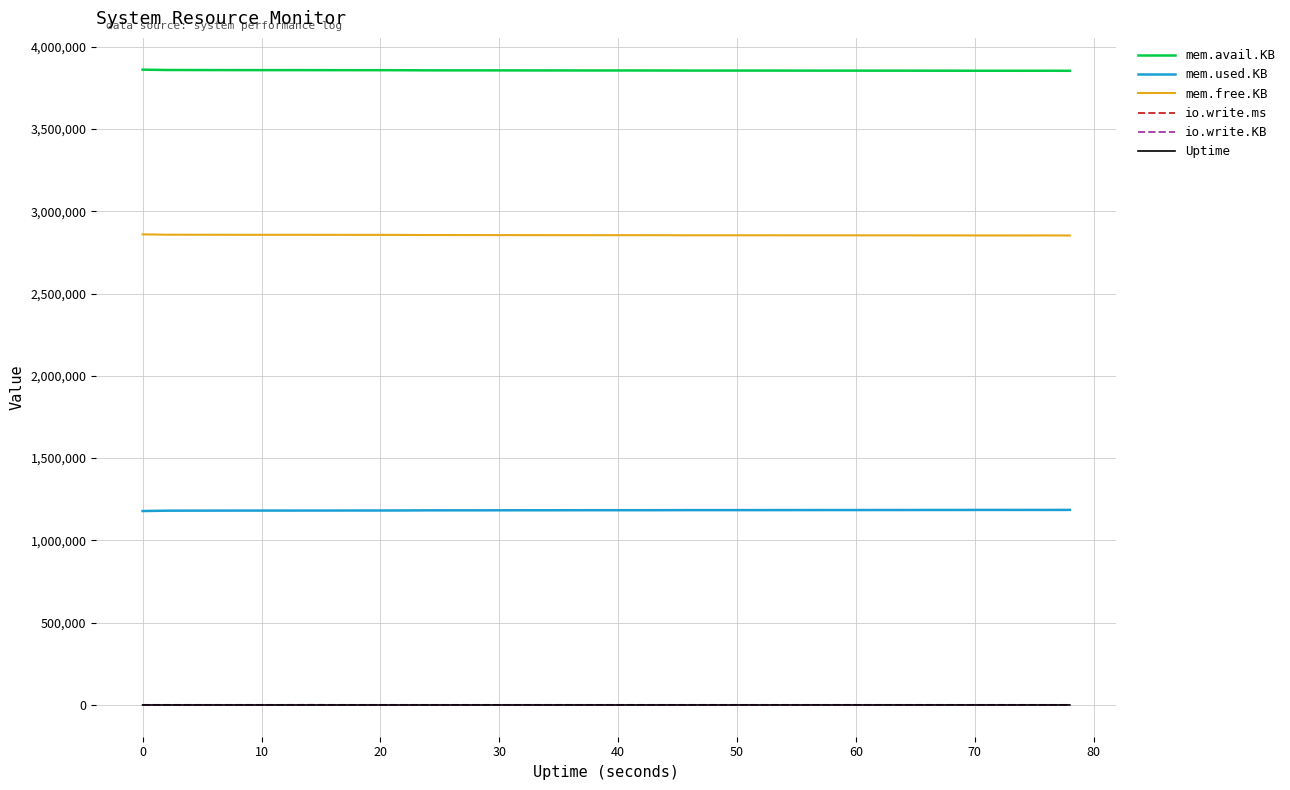

True or false: mem.free.KB and io.write.ms intersect in this chart.

False